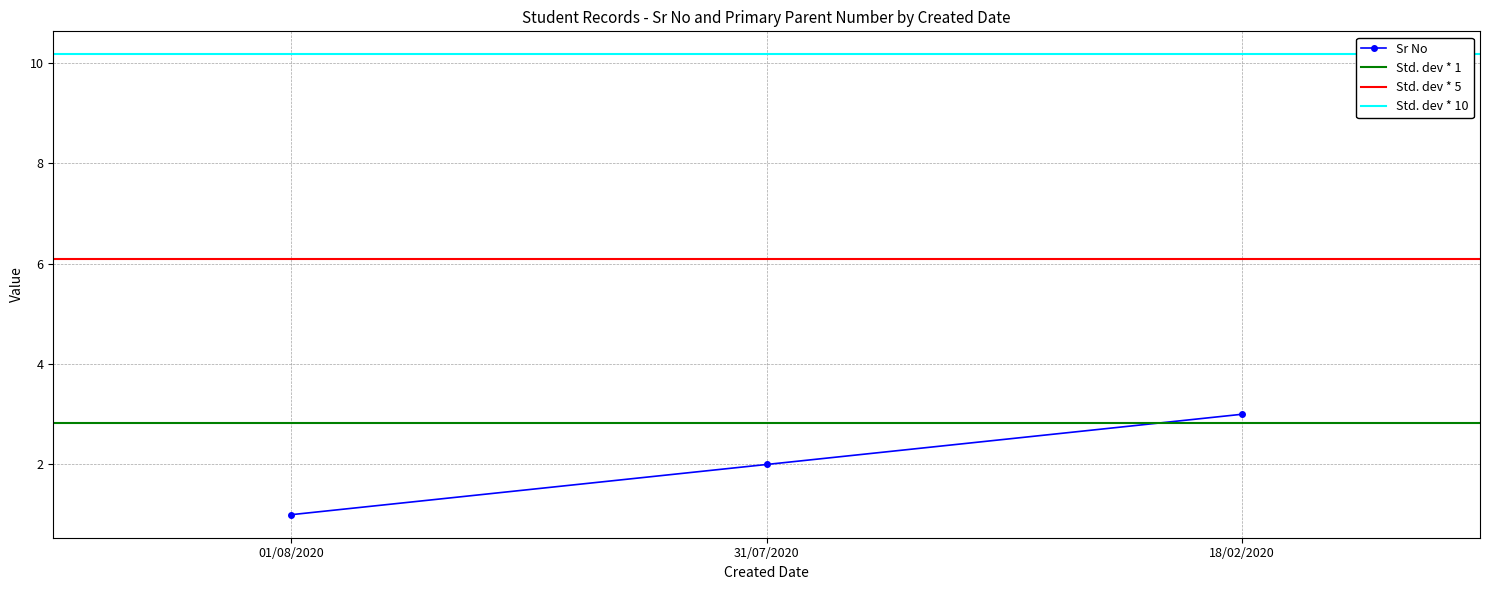

How many values are between 1 and 3?

3